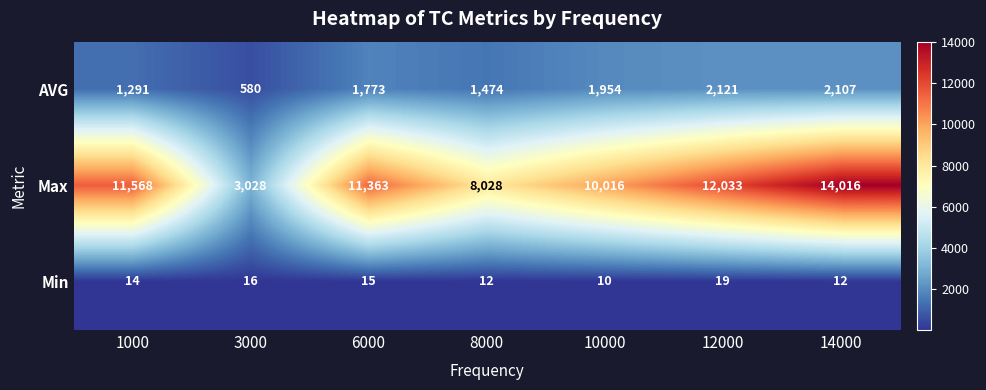

Reading left to right, extract all data points from this chart.

AVG: 1291	580	1773	1474	1954	2121	2107
Max: 11568	3028	11363	8028	10016	12033	14016
Min: 14	16	15	12	10	19	12